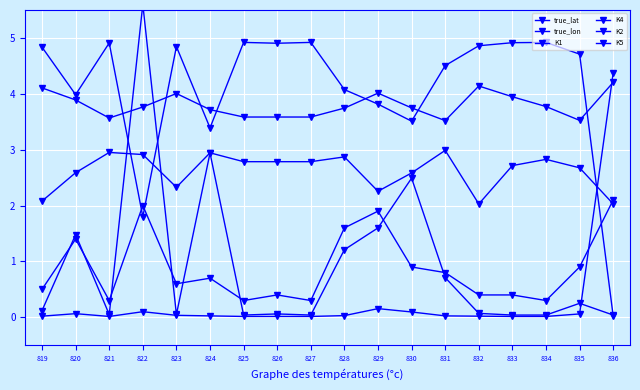

At which category does K5 reach its first local valley?

821